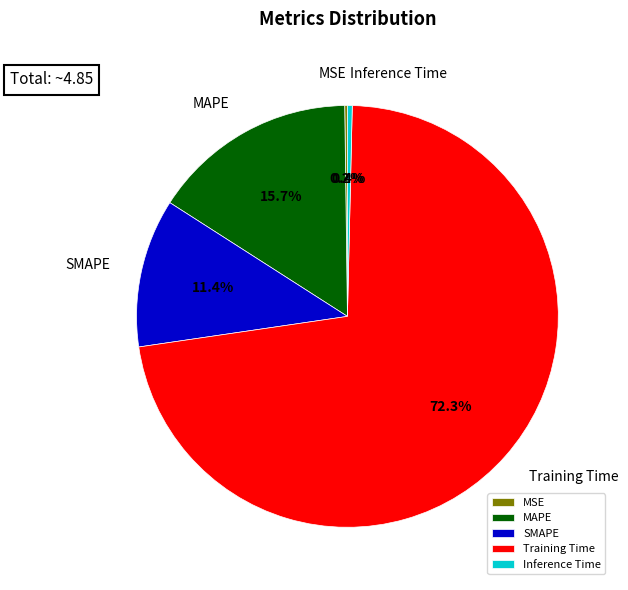

Which category accounts for the majority?

Training Time